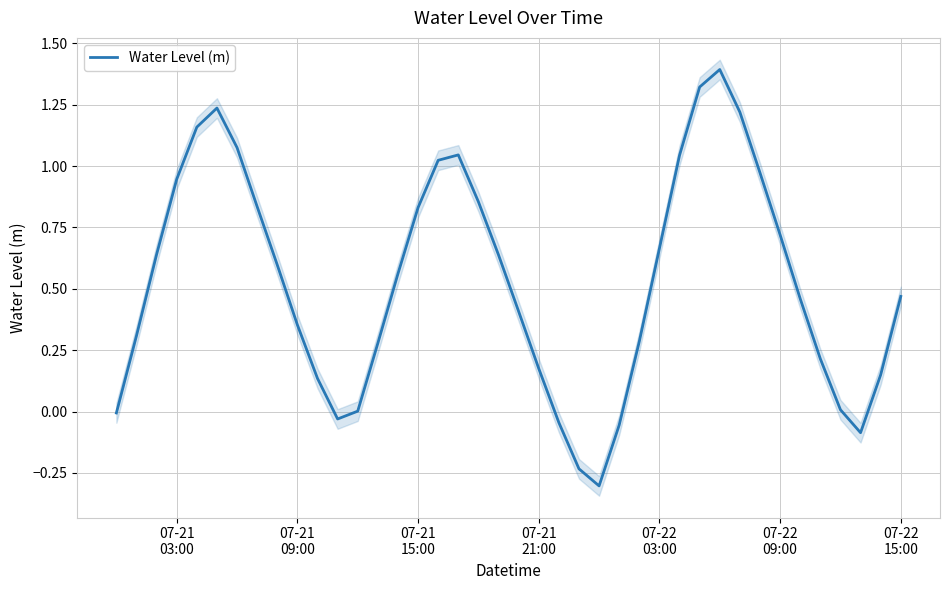

How many points are lower than both their immediate neighbors (excluding endpoints)?

3